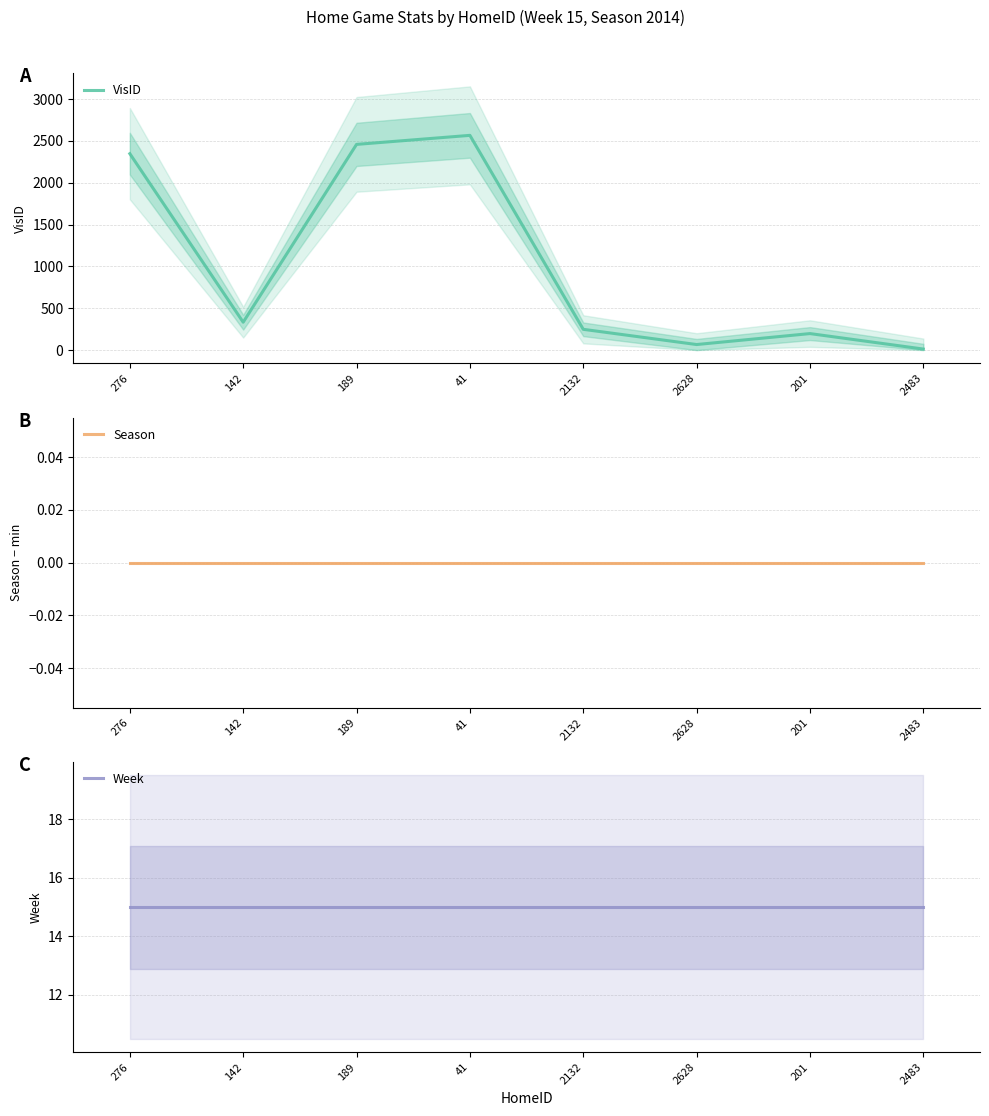

Rank the series by their maximum value, from lowest to highest.

Season, Week, VisID